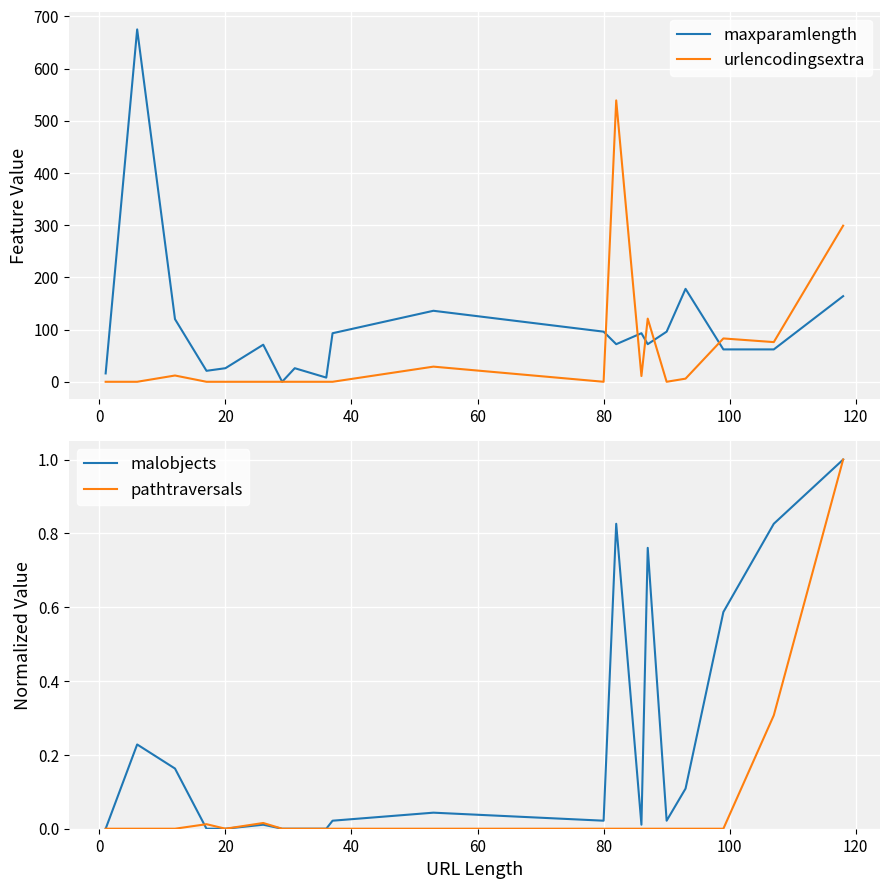

True or false: pathtraversals has a value of 0.0 at 20.

True